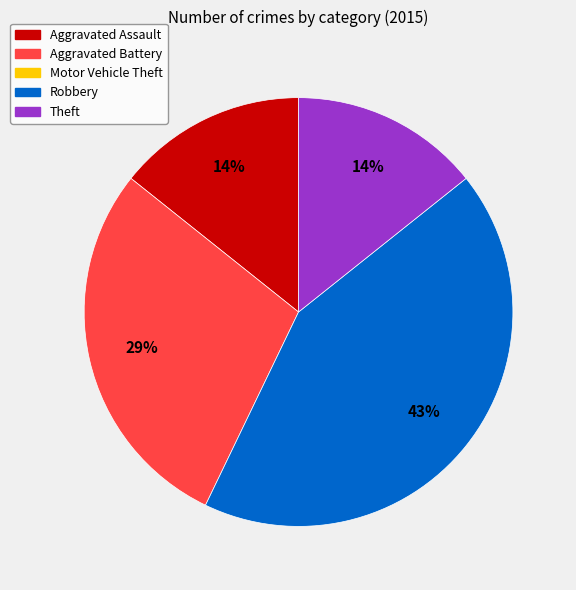

How many slices are in this pie chart?

4